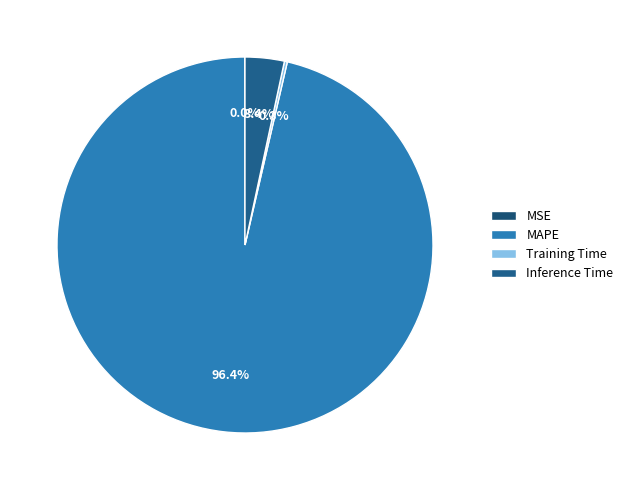

Is there any slice that represents more than half of the pie?

Yes